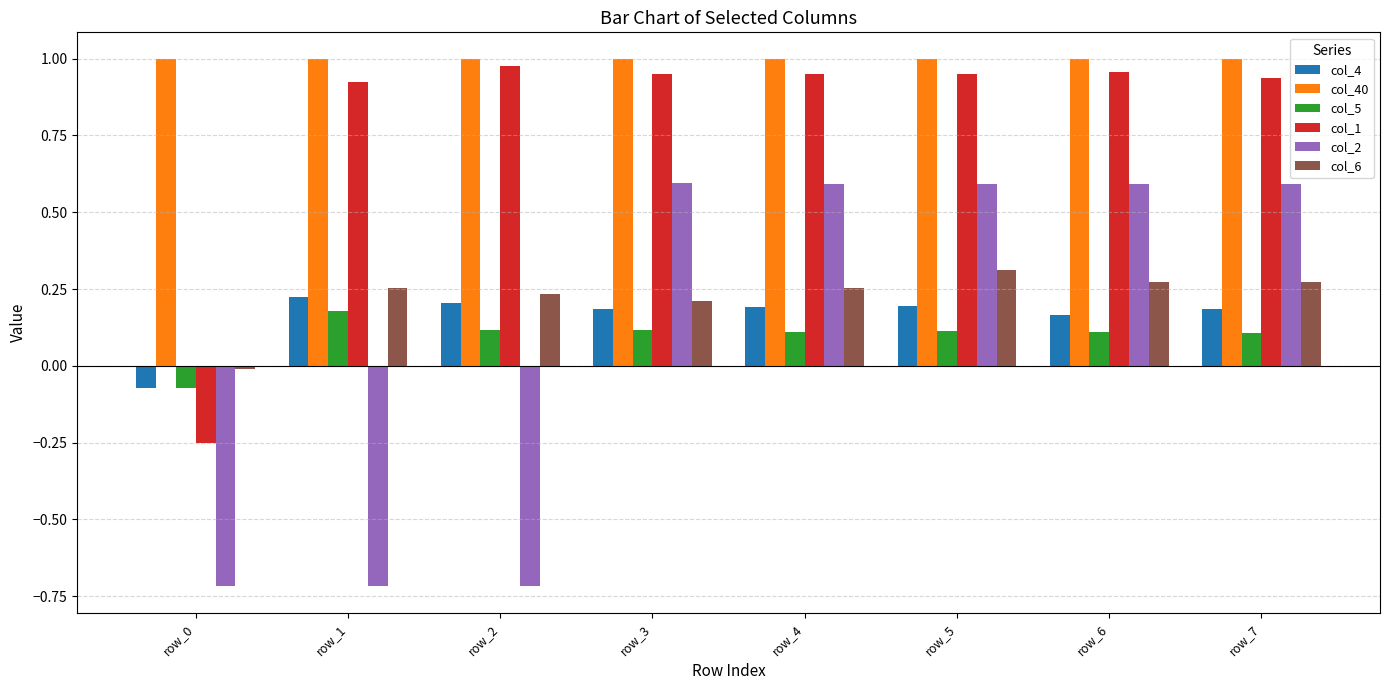

What is the difference between the highest and lowest values at row_2?

1.7